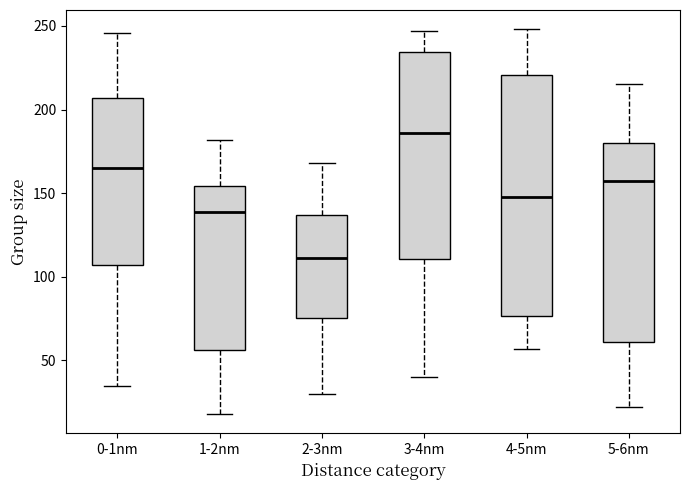

Reading left to right, read every box against the y-axis: the position of its median line, the range the box covers, and the ends of its whiskers. The values are not printed on the chart, so give them approximately, as read against the axis.

0-1nm: median 165, box 105 to 205, whiskers 35 to 245
1-2nm: median 140, box 55 to 155, whiskers 20 to 180
2-3nm: median 110, box 75 to 135, whiskers 30 to 170
3-4nm: median 185, box 110 to 235, whiskers 40 to 245
4-5nm: median 150, box 75 to 220, whiskers 55 to 250
5-6nm: median 160, box 60 to 180, whiskers 20 to 215